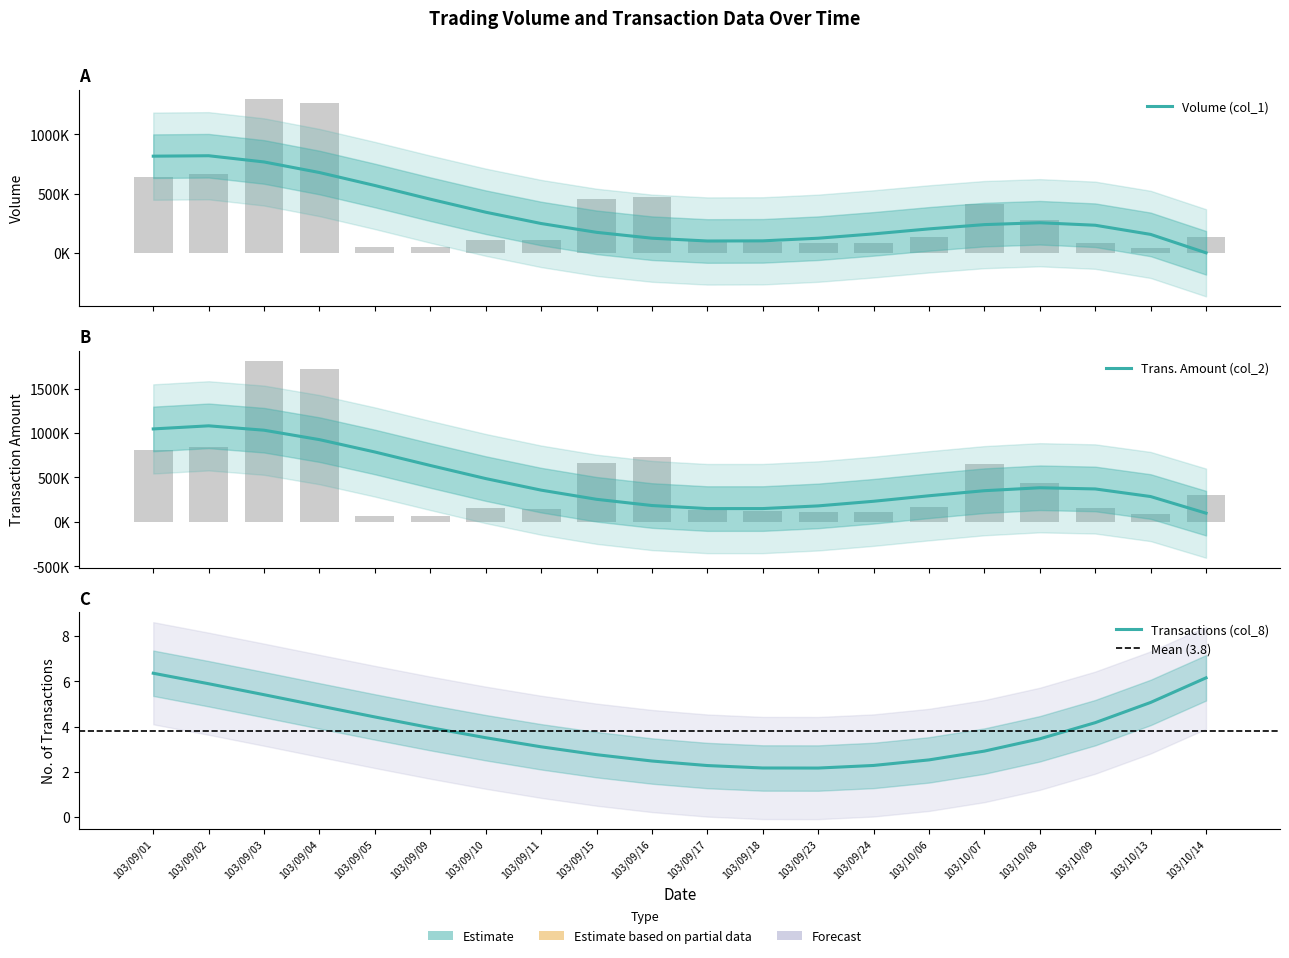

Which has a higher value, 103/09/16 or 103/09/01?

103/09/01